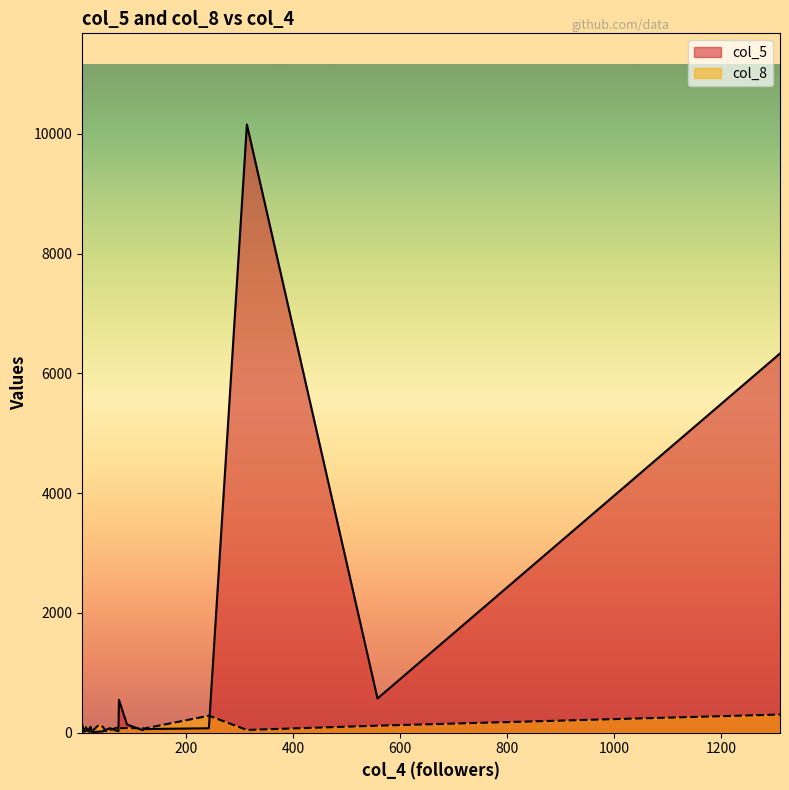

How many data points does each series have?

20